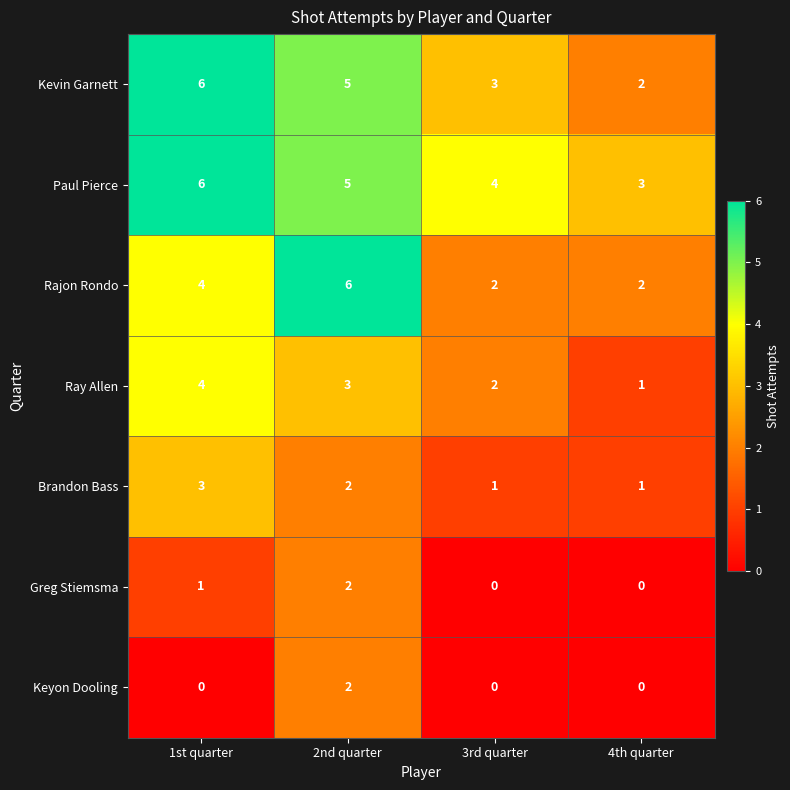

Count the Rajon Rondo values in the range 2 to 6.

4